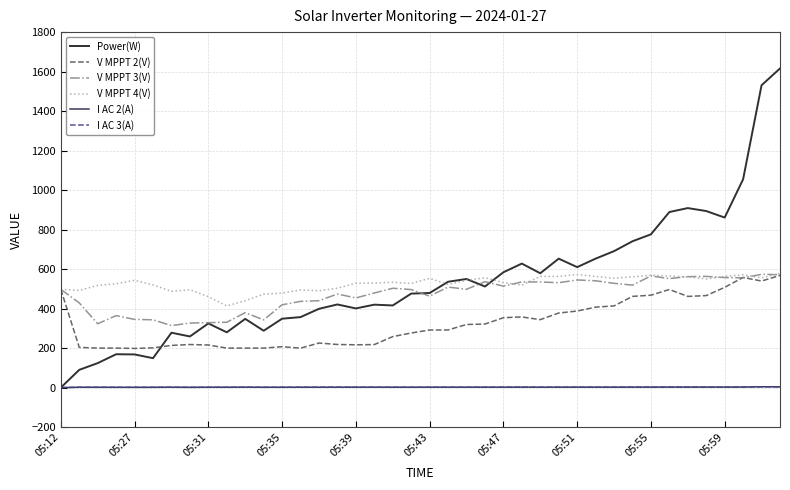

What is the greatest value displayed?

1616.0